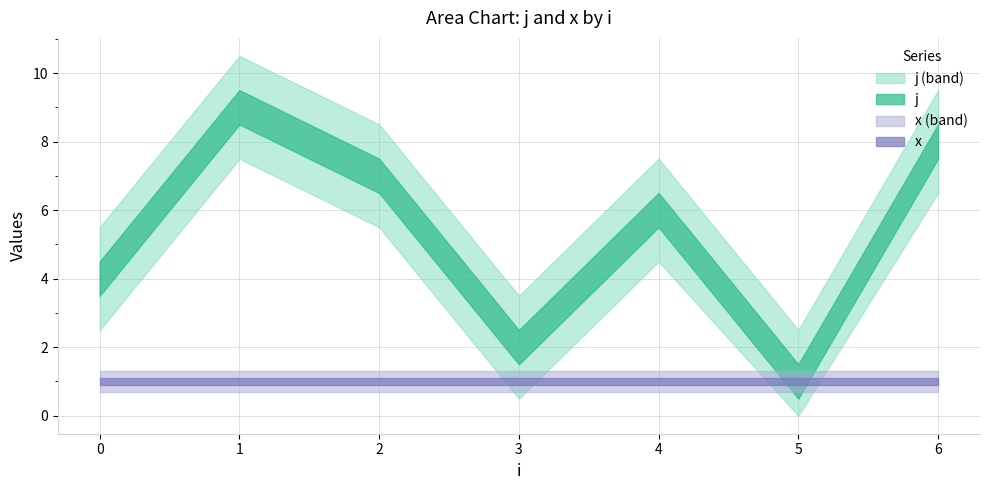

At which label does j first exceed 5?

1